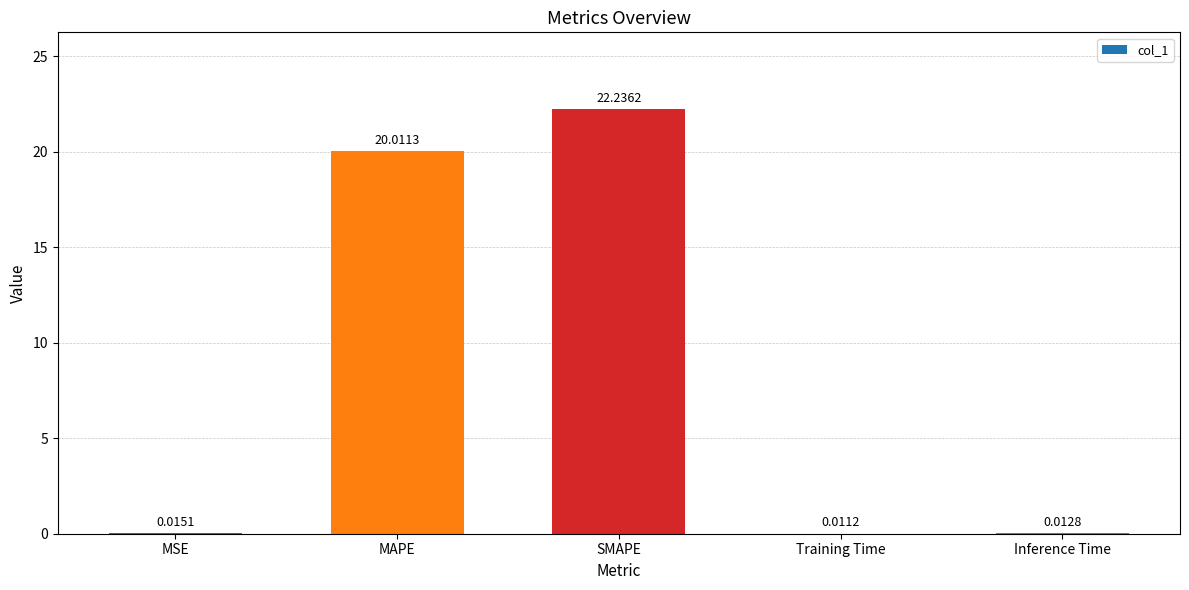

What value does the data have at MAPE?

20.0